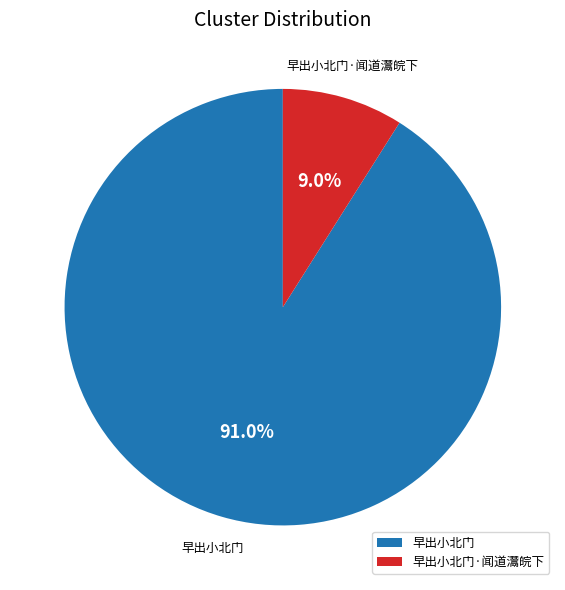

Which category accounts for the majority?

早出小北门